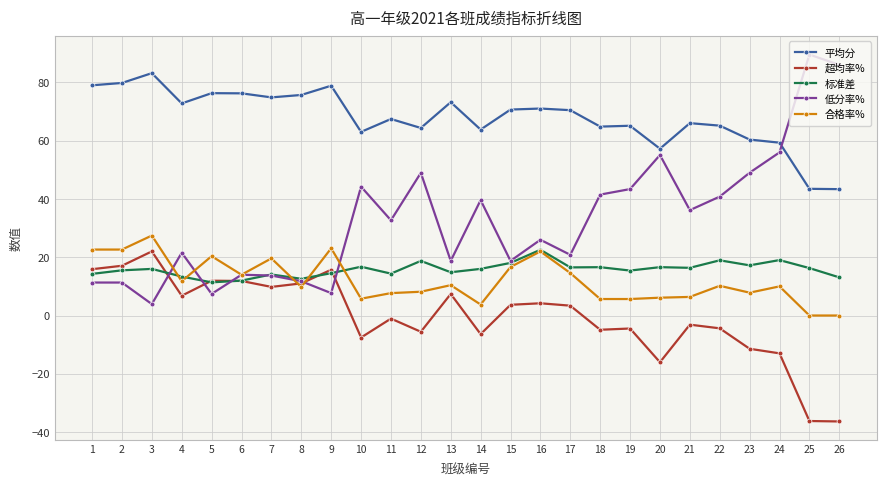

True or false: 低分率% has more than 0 points higher than both neighbors.

True